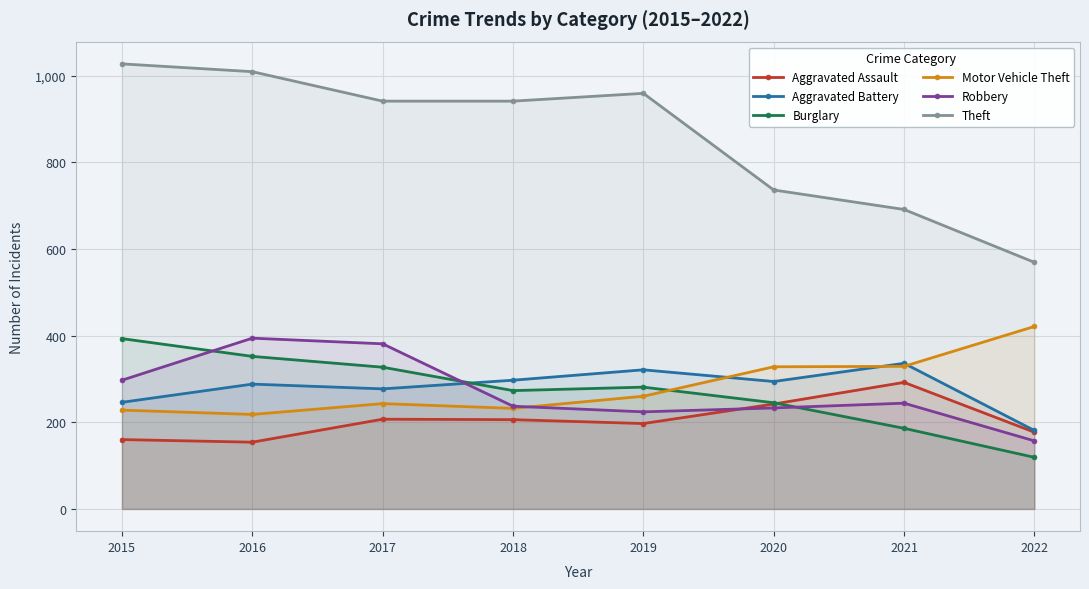

Which category has the highest value in the Theft series?

2015